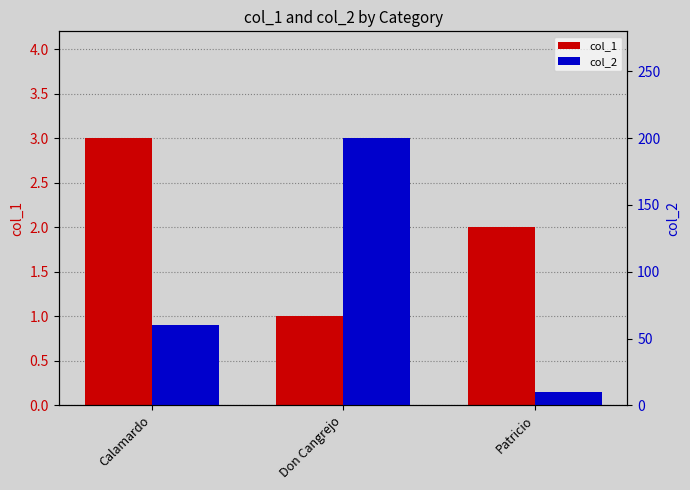

What is the smallest value displayed?

1